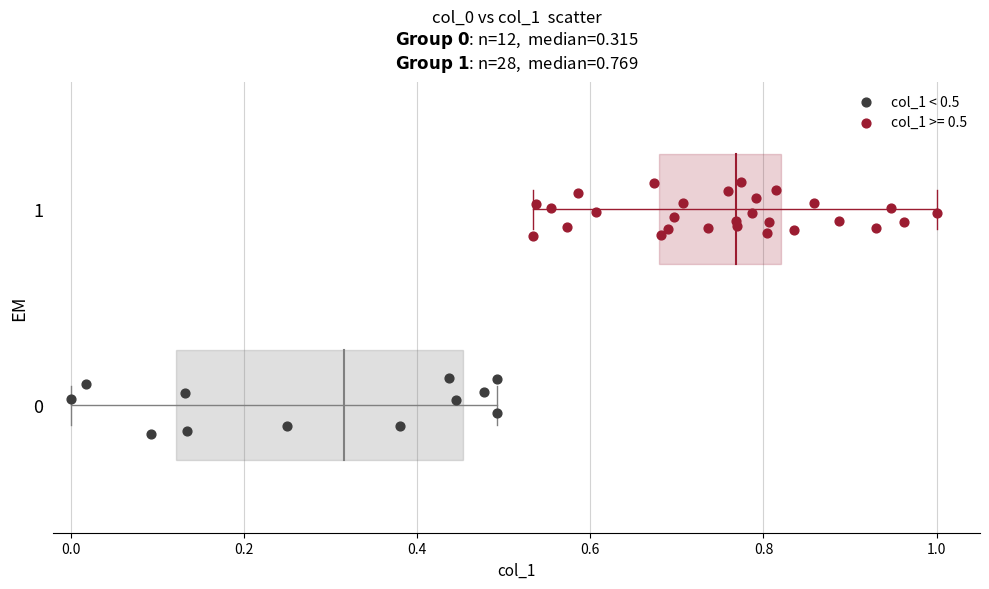

Which series contains the highest Y value?

col_1 >= 0.5